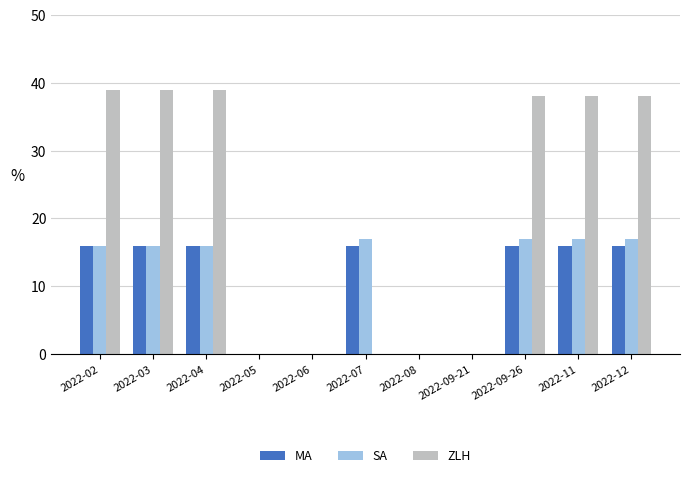

What value does the ZLH series have at 2022-02, to the nearest 10?

40